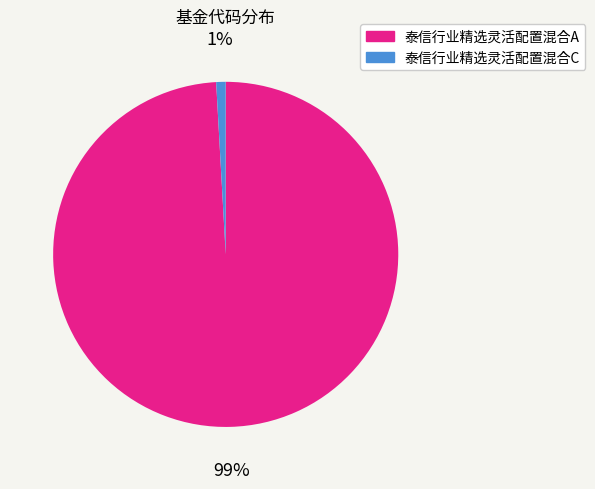

The 泰信行业精选灵活配置混合C slice represents 1% of the pie. True or false?

True